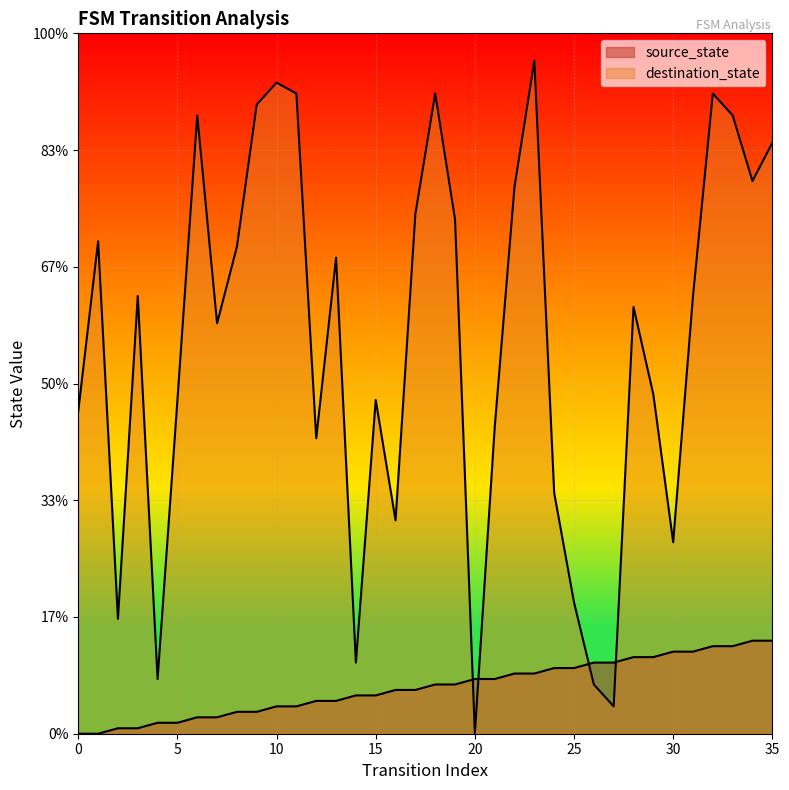

At which category does destination_state reach its first local peak?

1